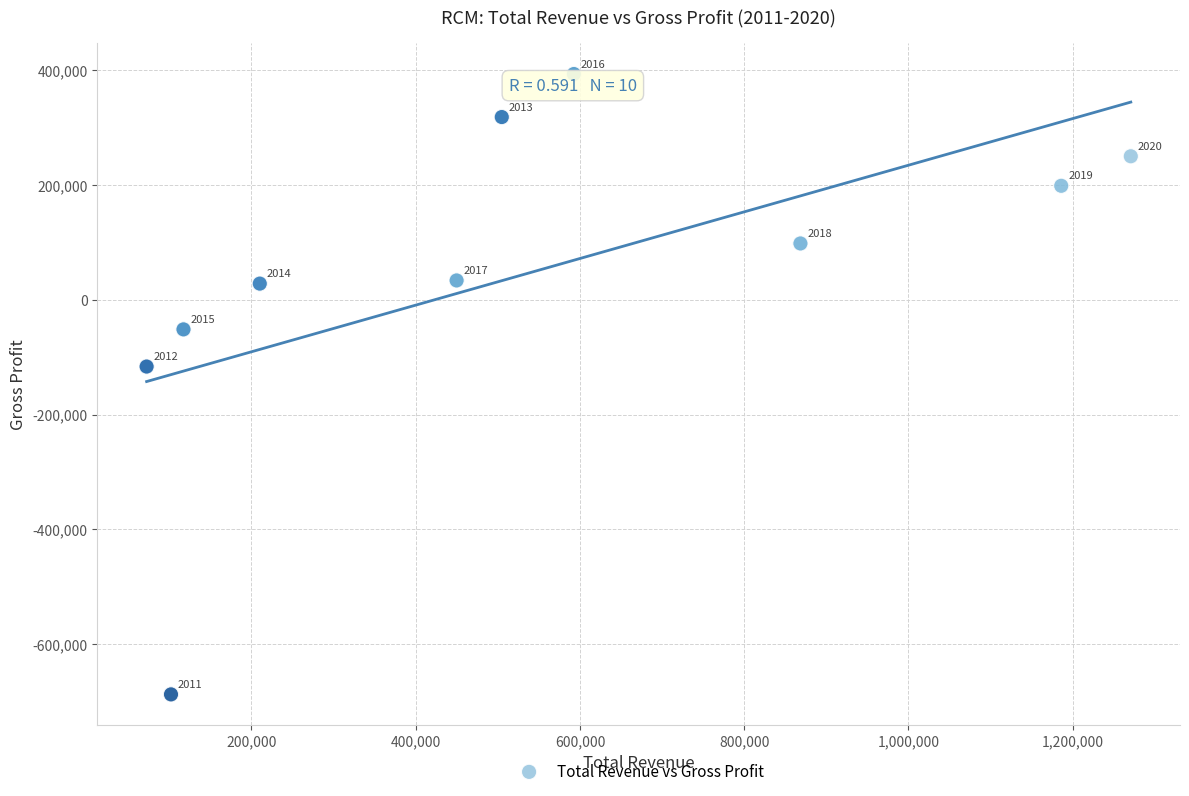

What Y value in the scatter plot is closest to -147150?

-116400